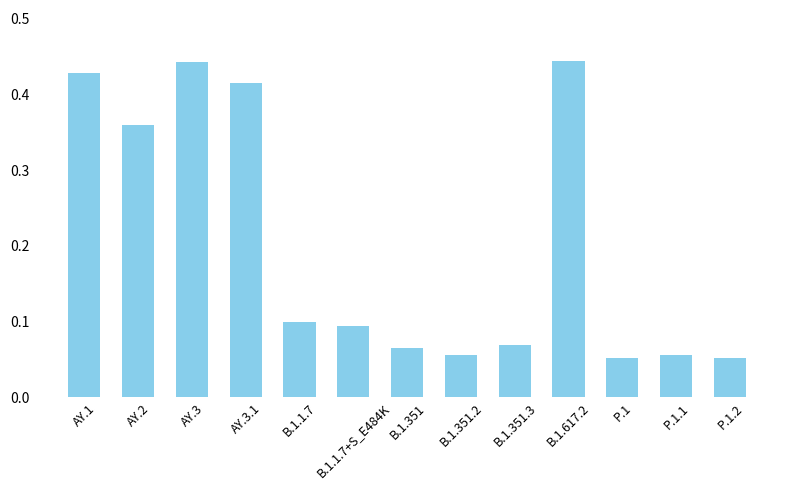

Are the bars horizontal?

No